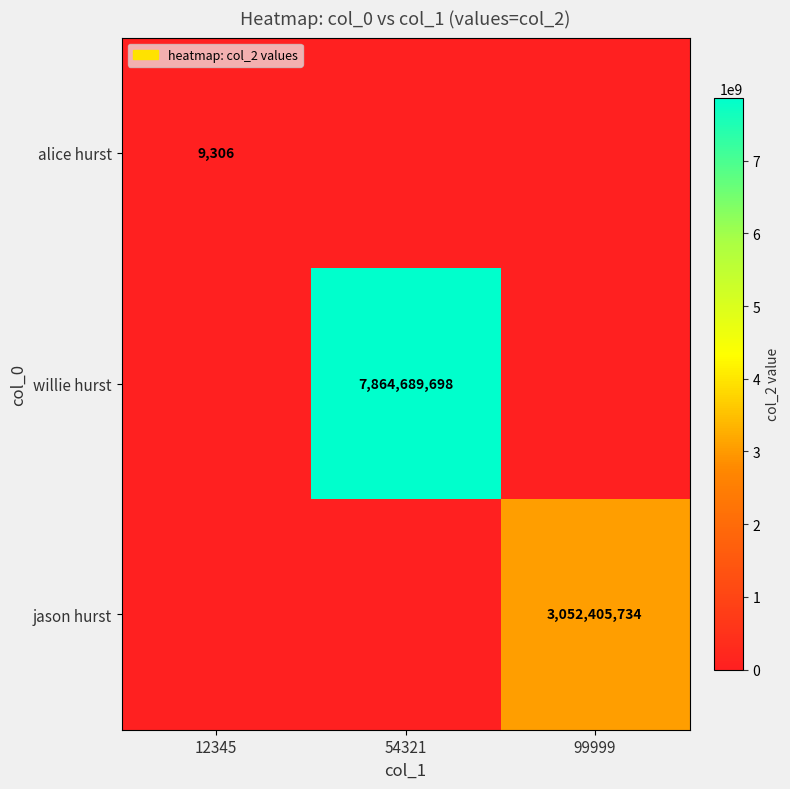

True or false: willie hurst has a value of 3559453037 at 54321.

False